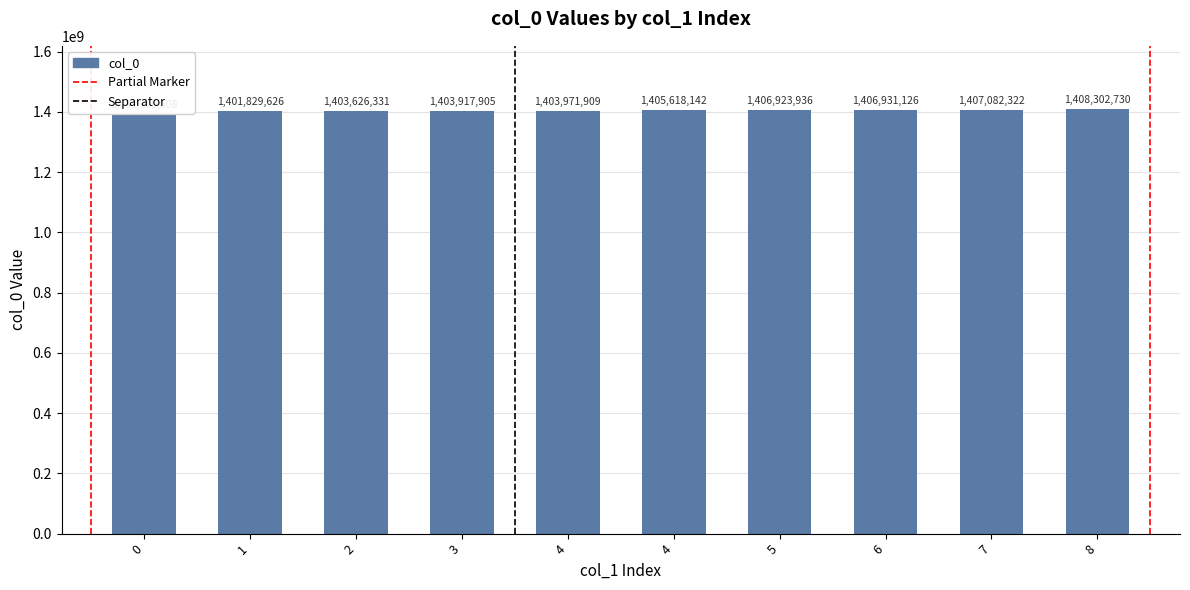

What is the difference between the maximum and minimum values?

16922222